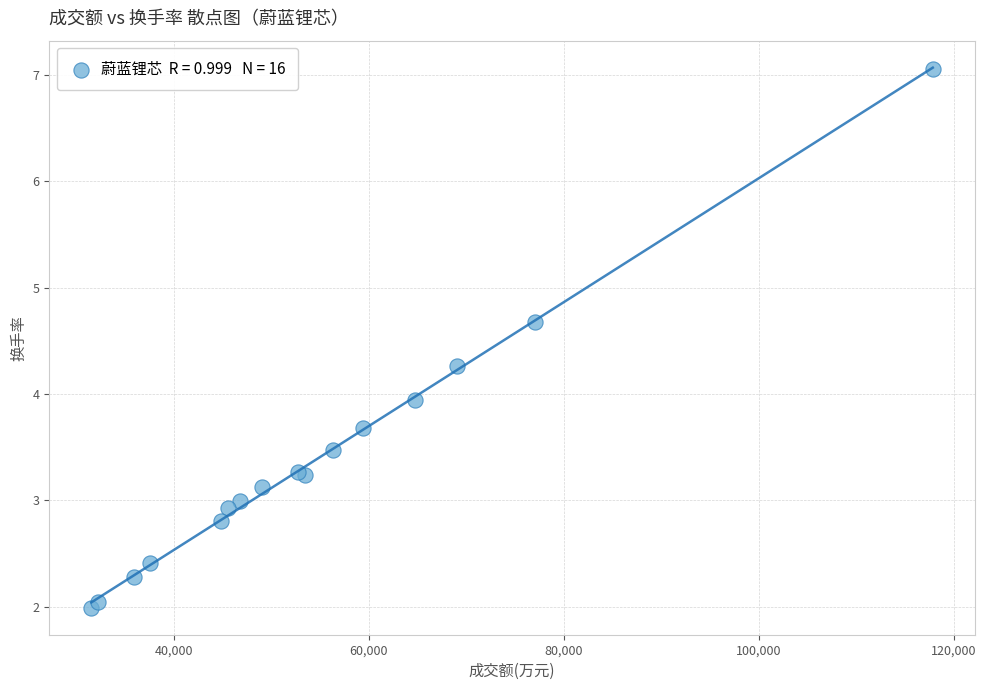

What Y value in the scatter plot is closest to 4?

3.9